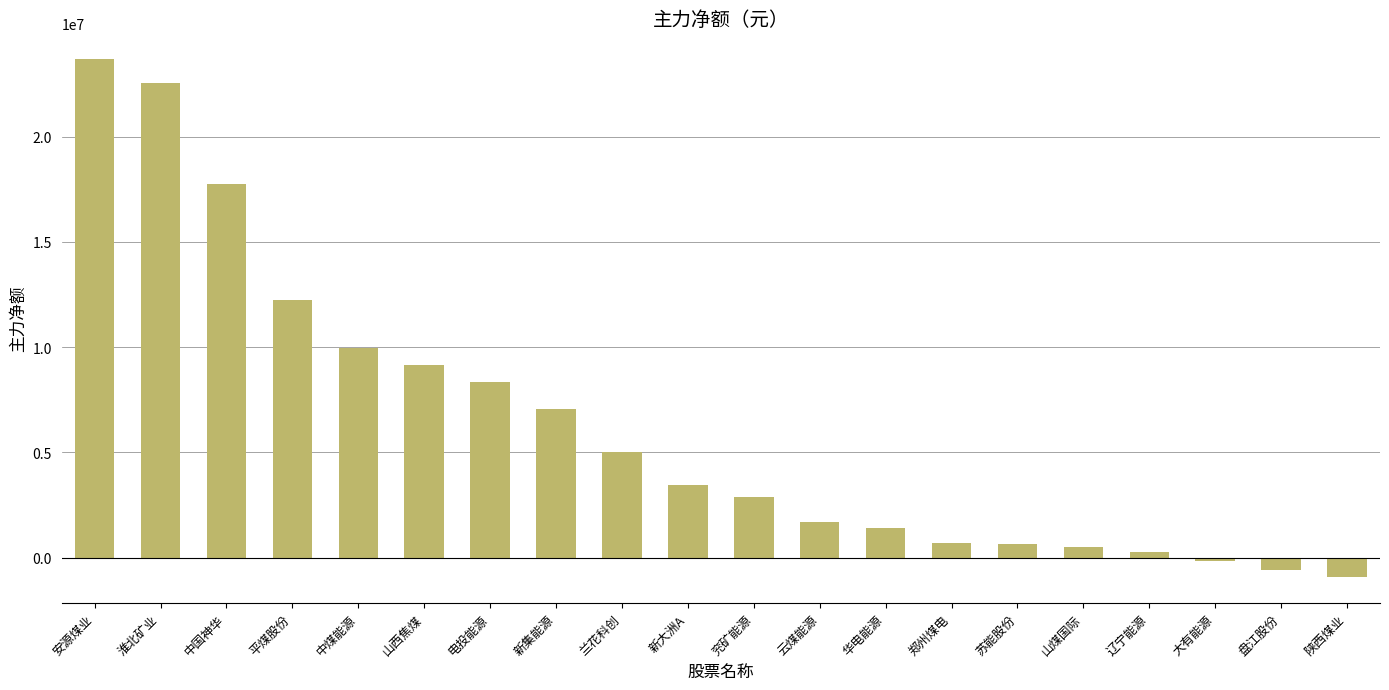

At which category does the chart reach its peak across all series?

安源煤业